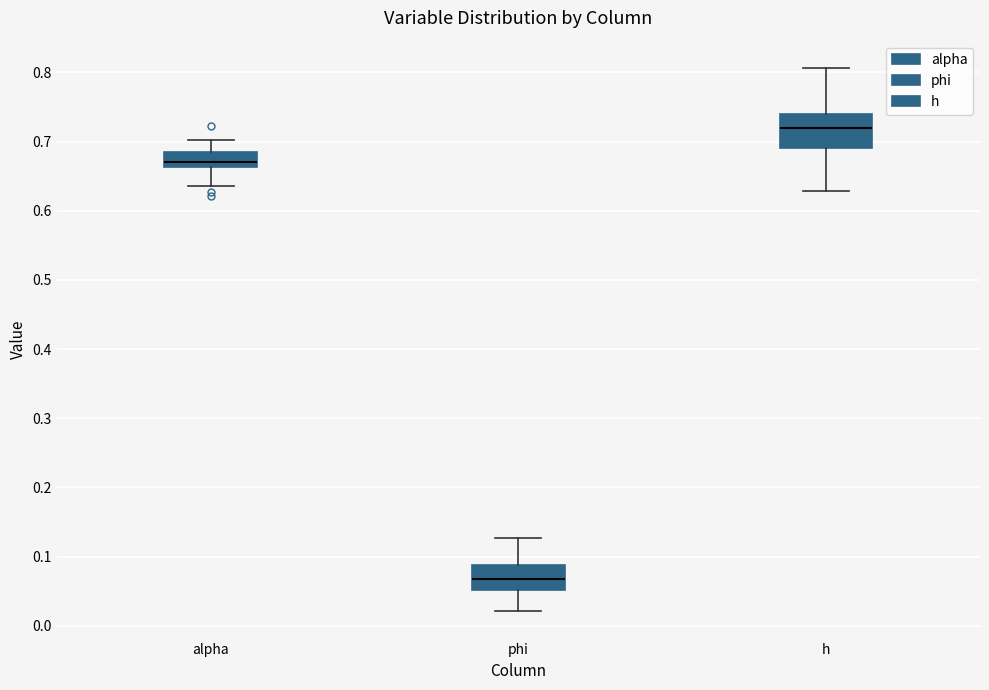

Reading left to right, transcribe this box plot: for each box, give where its median line is, the range the box spans, and where its two whiskers end, as read against the y-axis. The values are not printed on the chart, so give them approximately, as read against the axis.

alpha: median 0.67, box 0.66 to 0.68, whiskers 0.64 to 0.70
phi: median 0.07, box 0.05 to 0.09, whiskers 0.02 to 0.13
h: median 0.72, box 0.69 to 0.74, whiskers 0.63 to 0.81